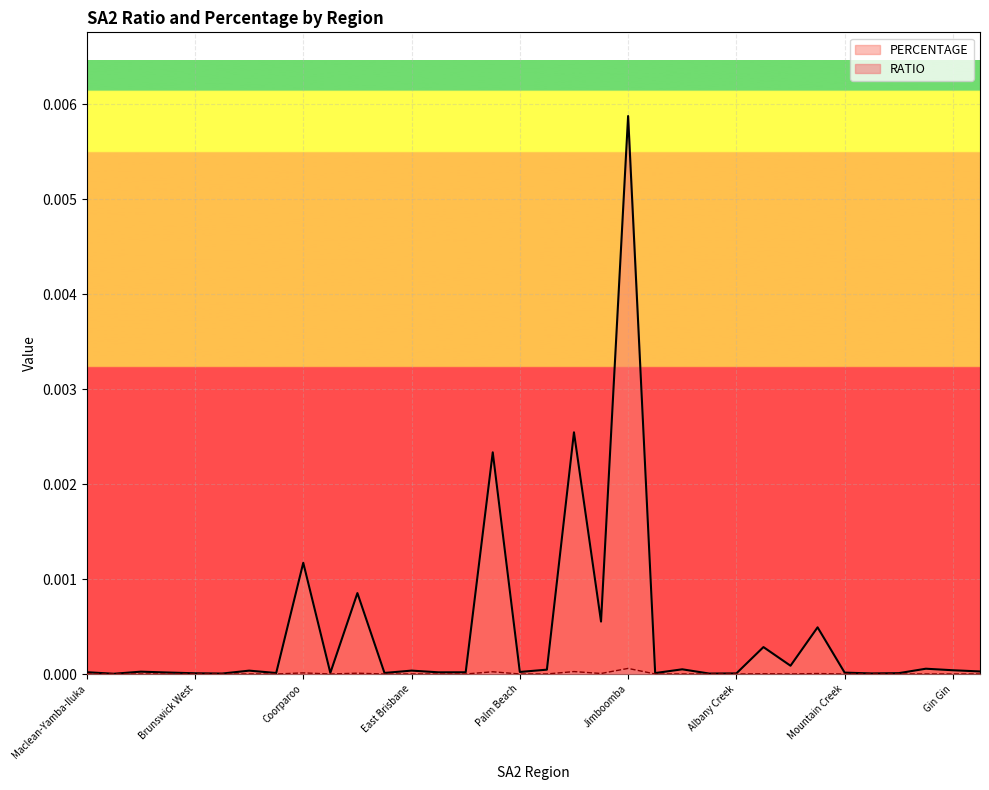

True or false: PERCENTAGE has more than 0 interior local peaks.

True